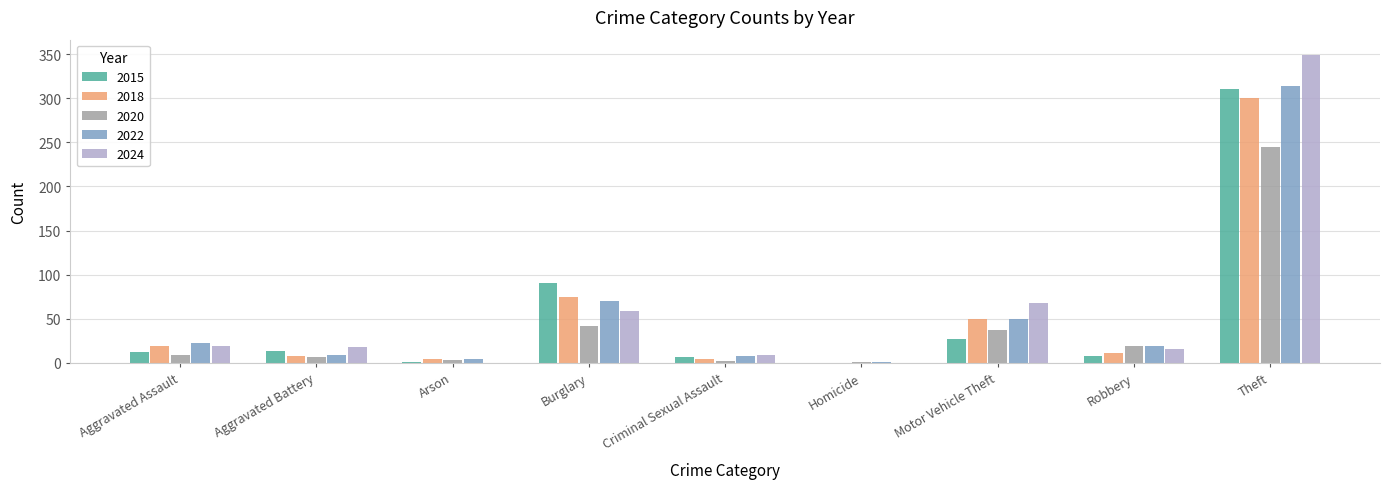

What is the sum of all 2022 values?

498